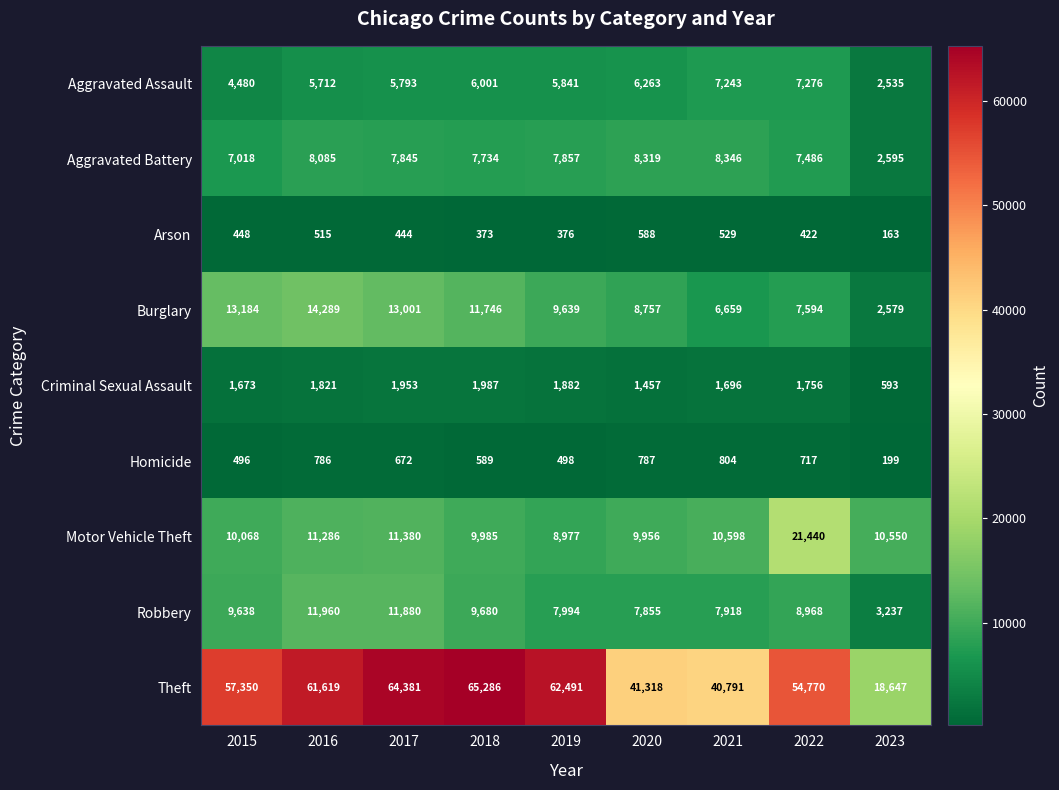

What value does the Aggravated Assault series have at 2019?

5841